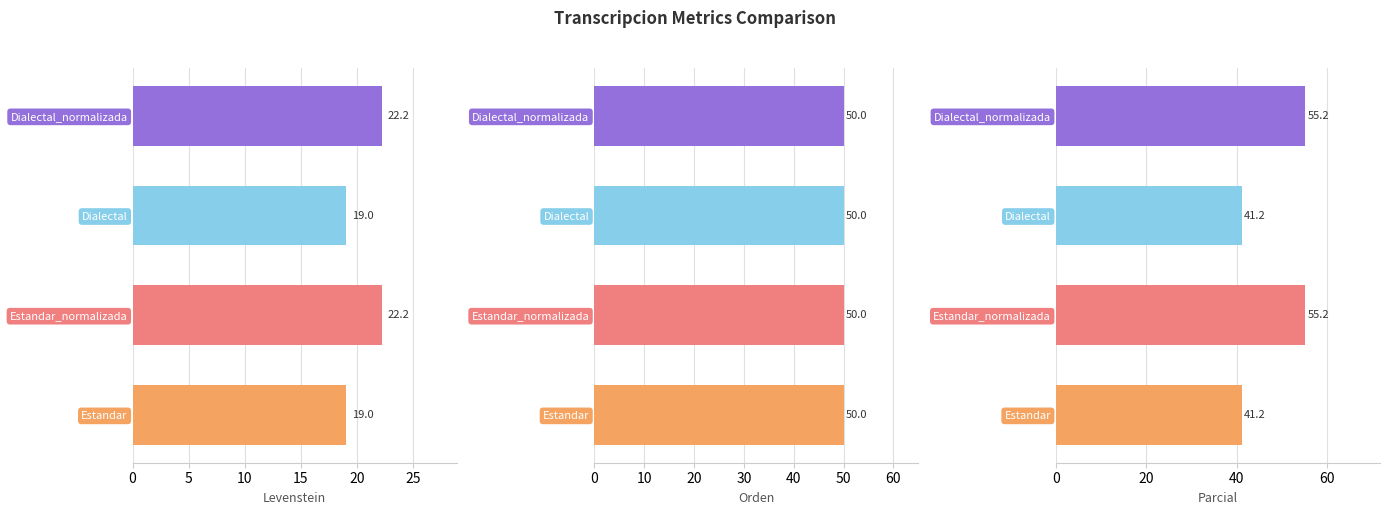

Does the chart contain stacked bars?

No